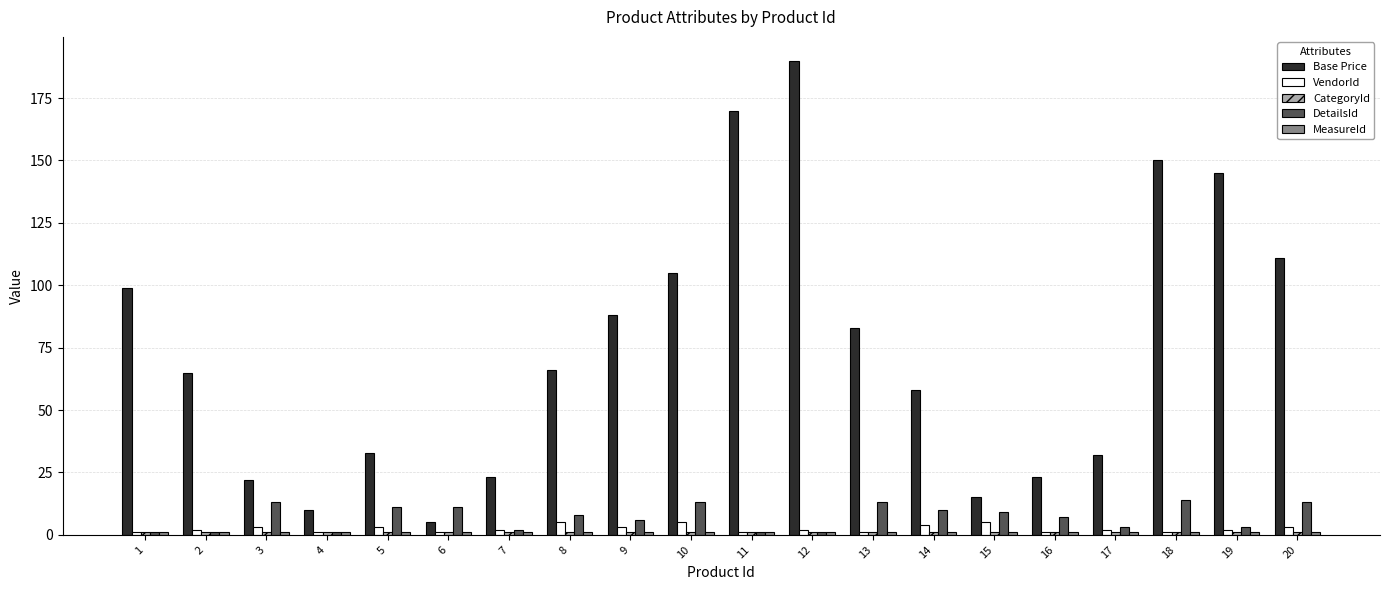

At how many categories does at least one series exceed 179?

1